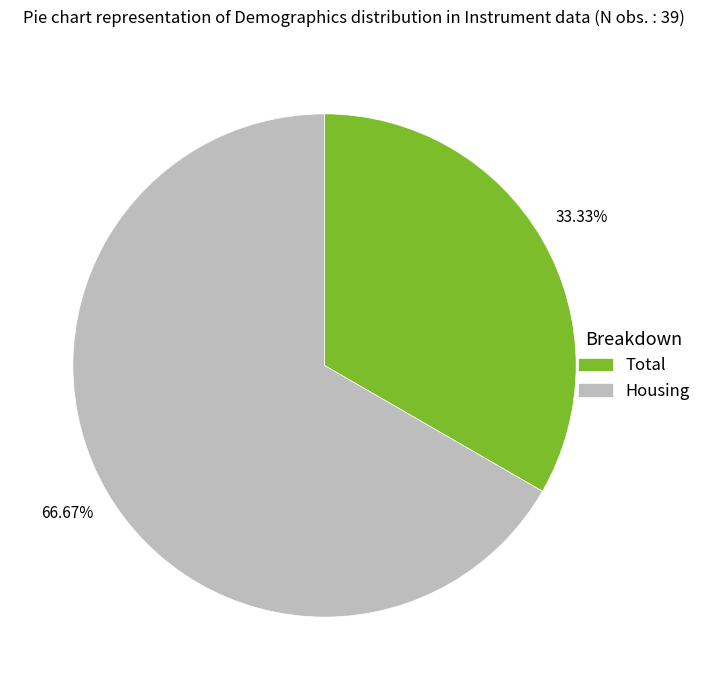

What percentage is the Total slice, to the nearest percent?

33%